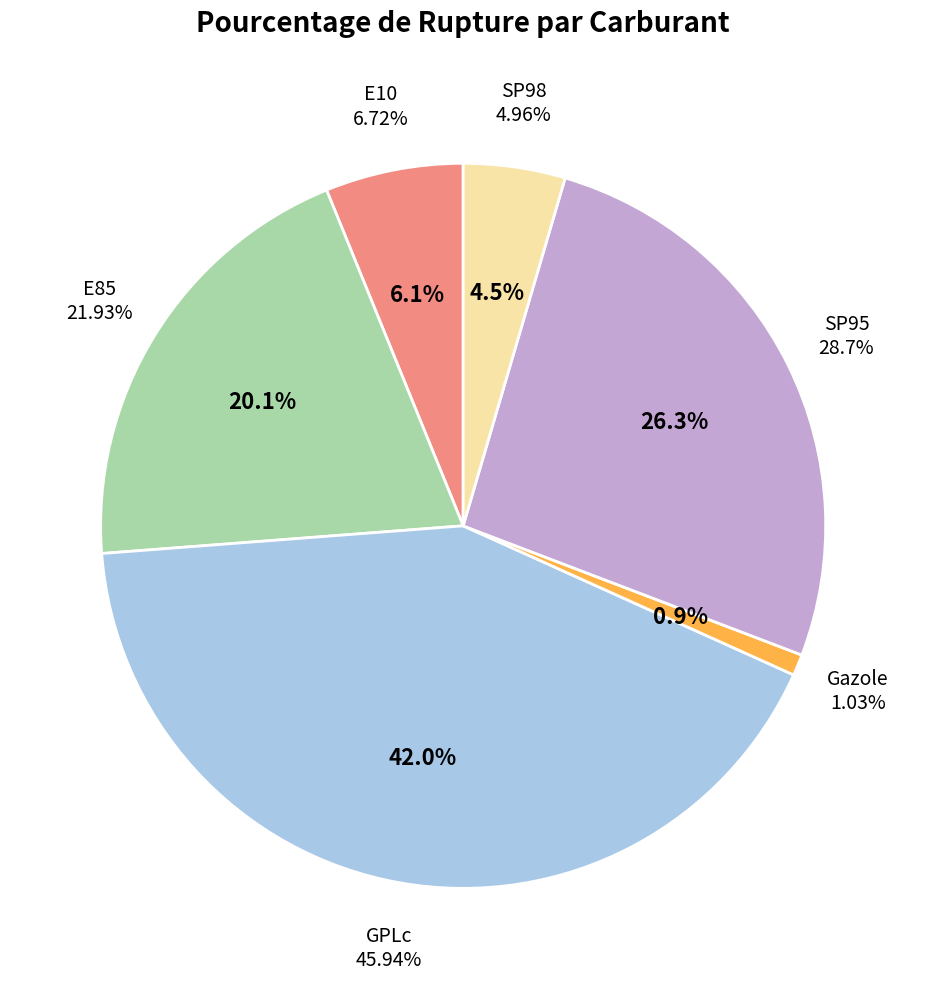

How many slices are in this pie chart?

6